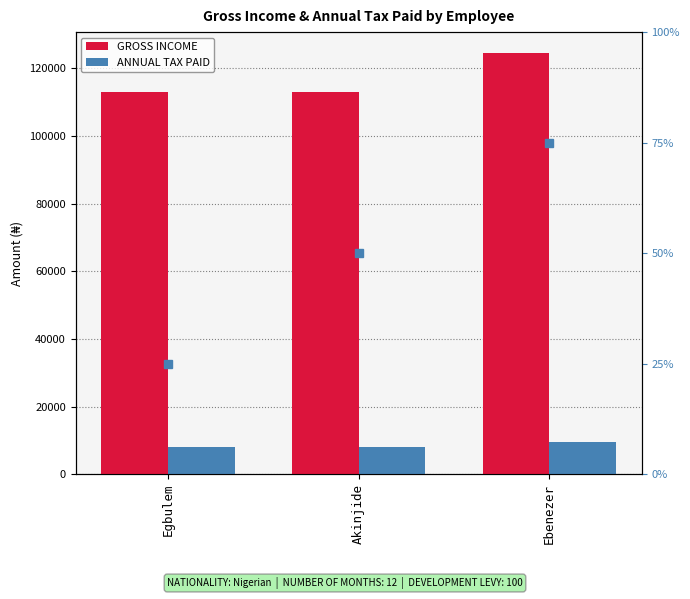

Which has a higher value, Ebenezer or Akinjide?

Ebenezer